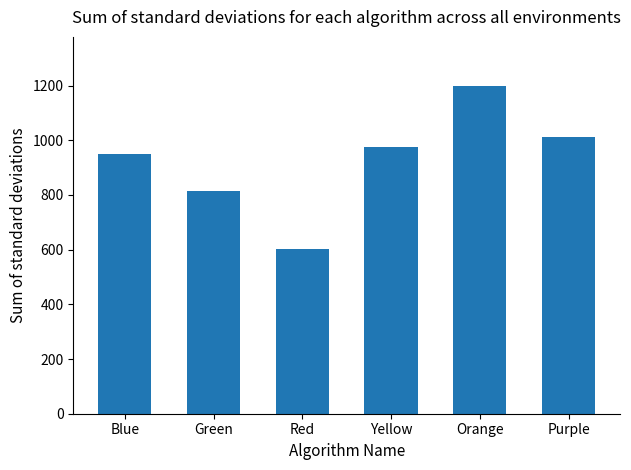

Count the number of data series in this chart.

1